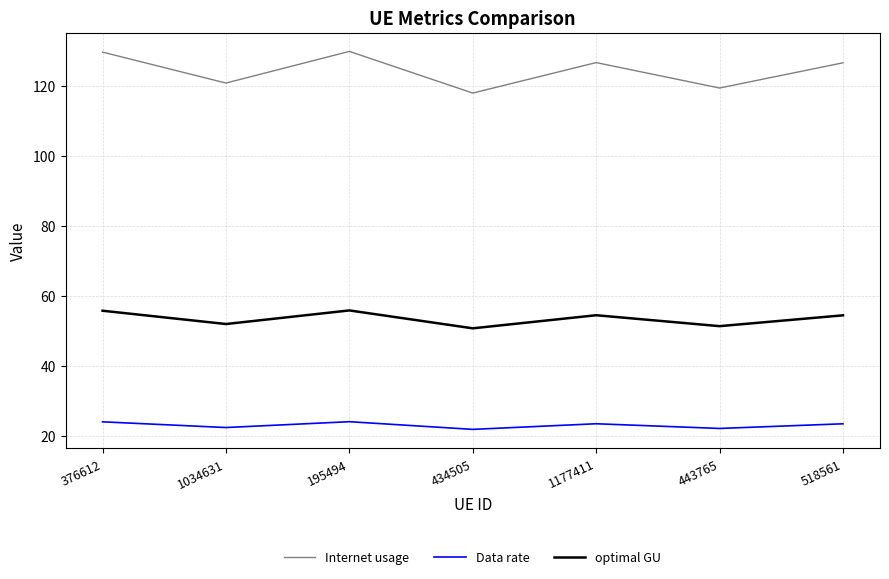

What is the minimum value shown in the chart?

21.8